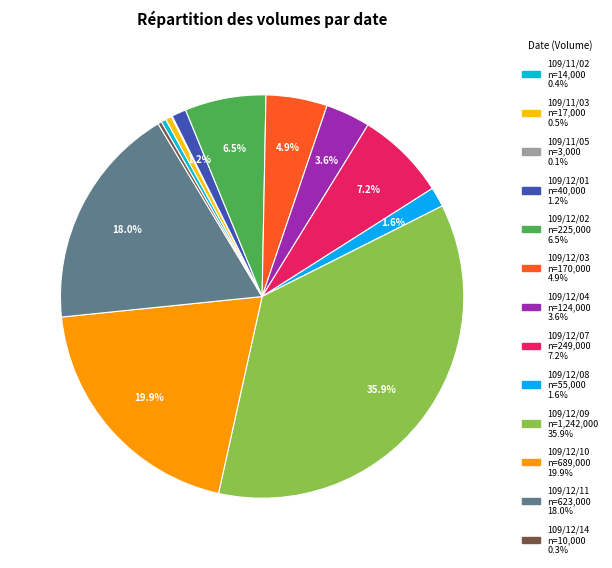

Combined, do 109/11/05 and 109/12/04 account for over 50%?

No